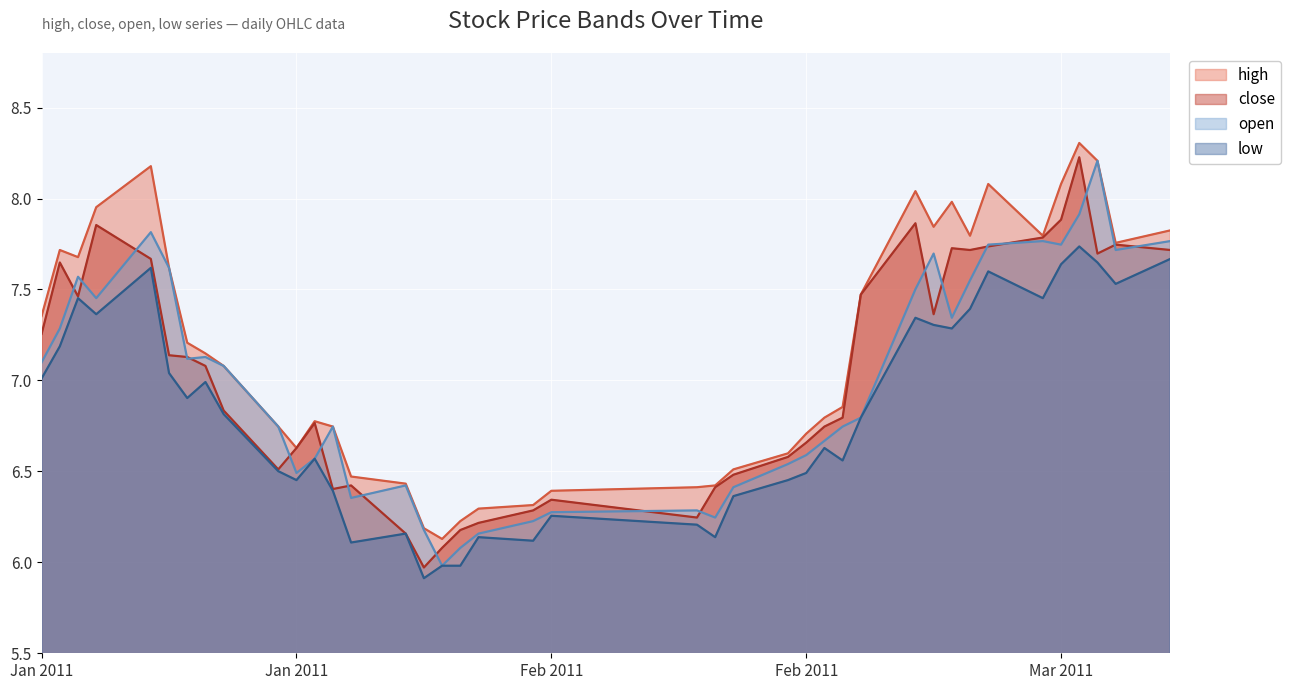

What is the approximate value of open at 2011-01-06?

7.6